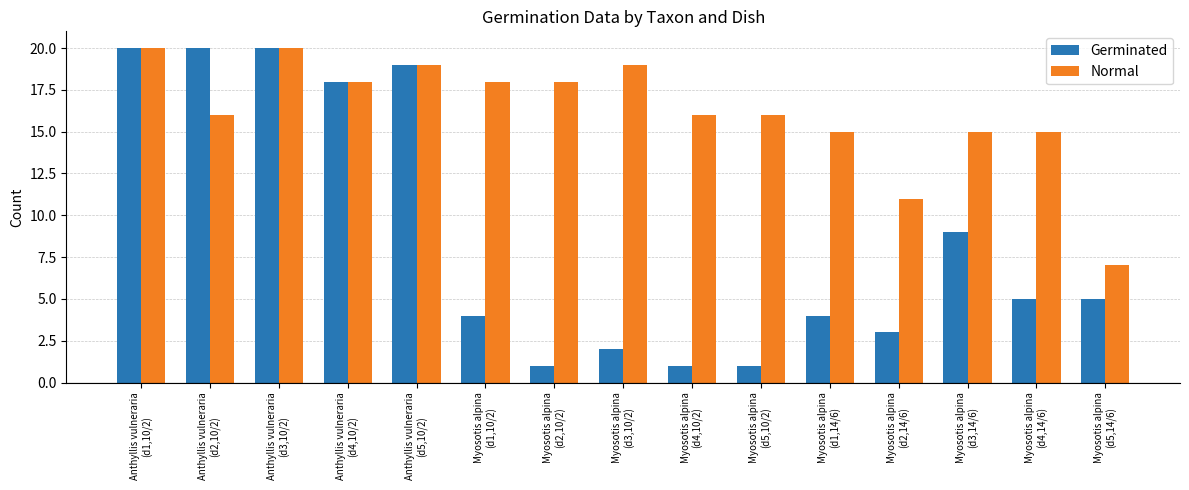

What is the sum of the Germinated values at Myosotis alpina
(d1,10/2) and Anthyllis vulneraria
(d4,10/2)?

22